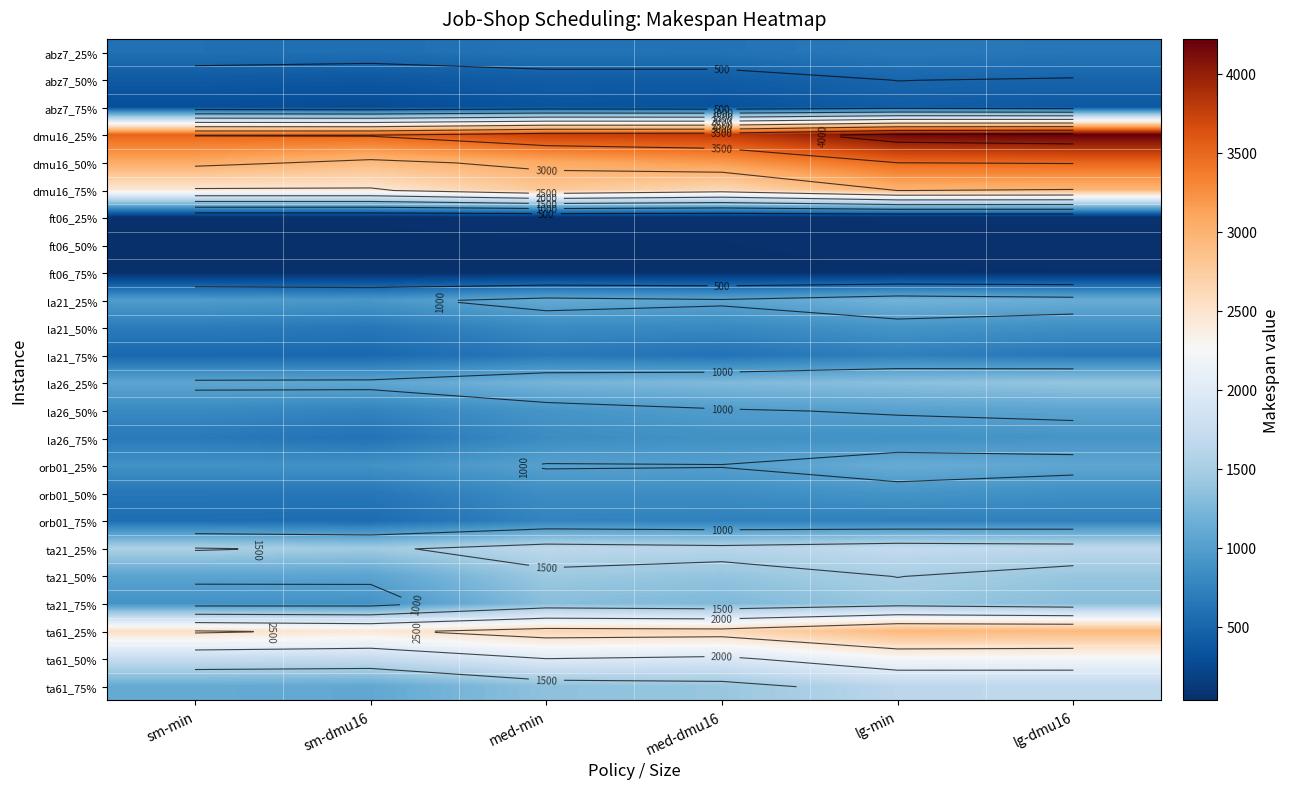

At which category is the sum across all series the highest?

lg-min